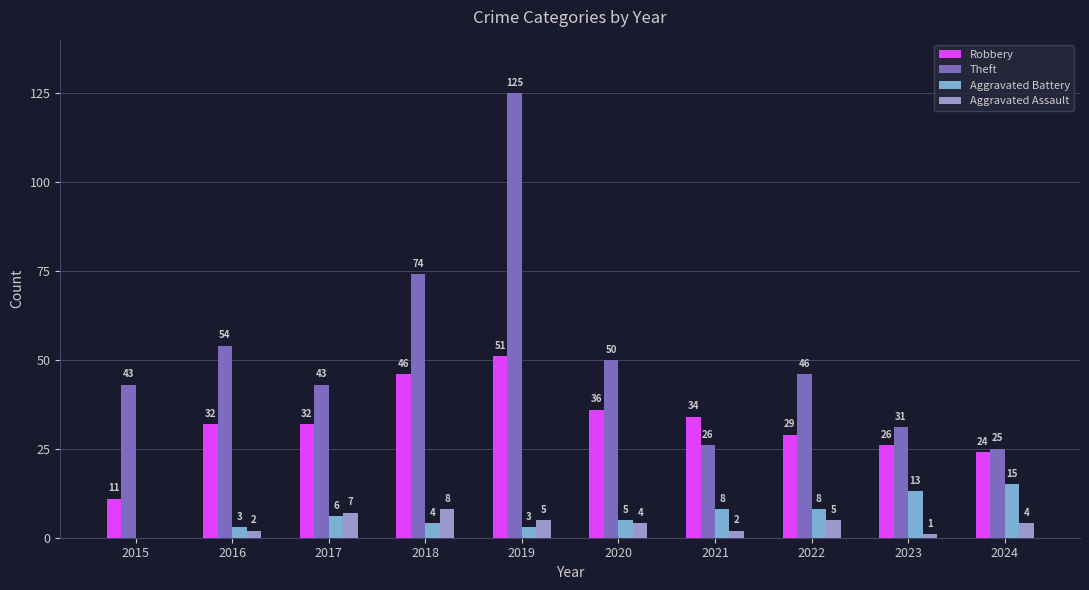

Which series has the largest range (max minus min)?

Theft